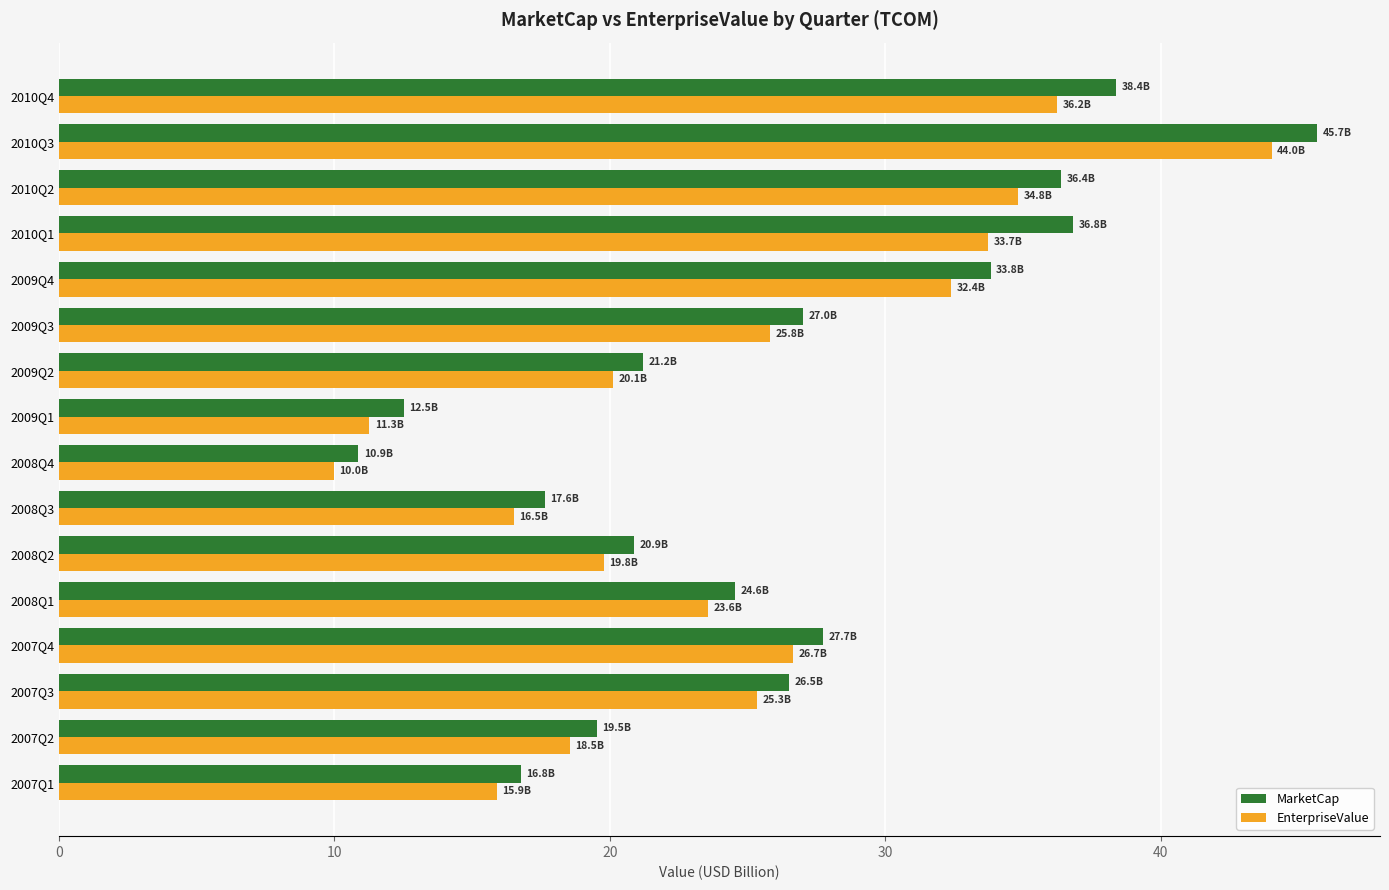

The EnterpriseValue series shows 6.2 at 2009Q2. True or false?

False